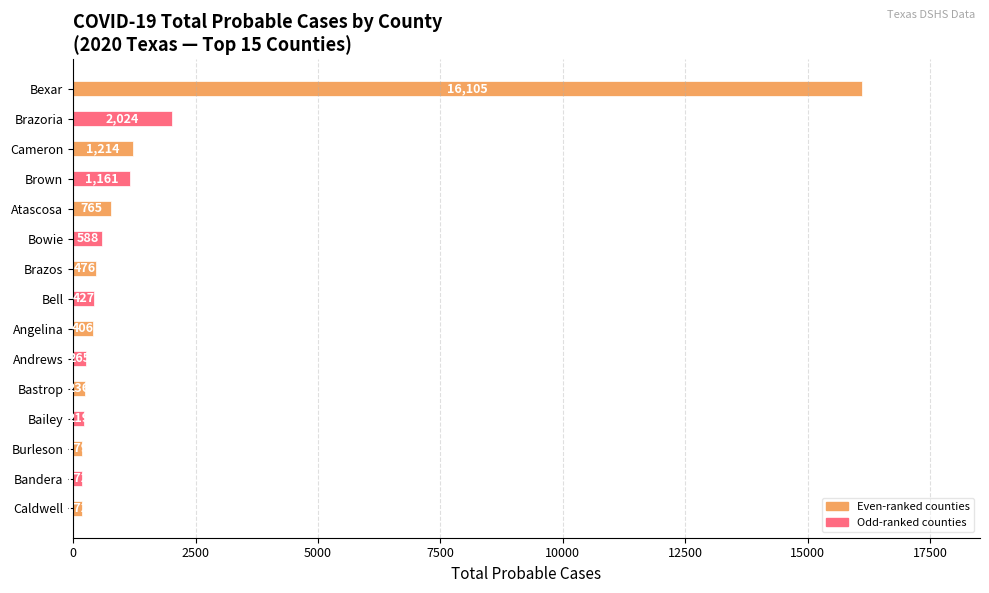

The chart shows a value of 26633 at Bexar. True or false?

False